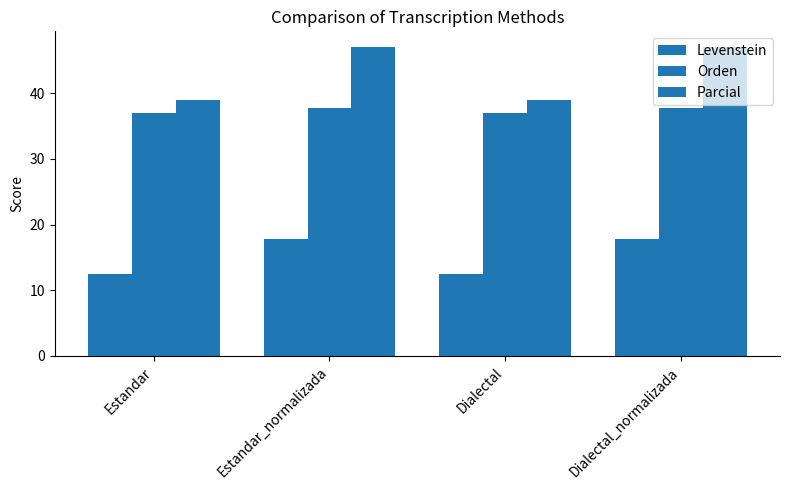

The Orden series shows 37.0 at Estandar. True or false?

True